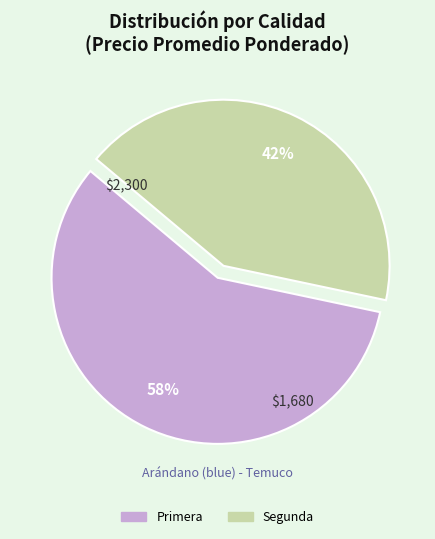

Count the number of slices in the pie.

2